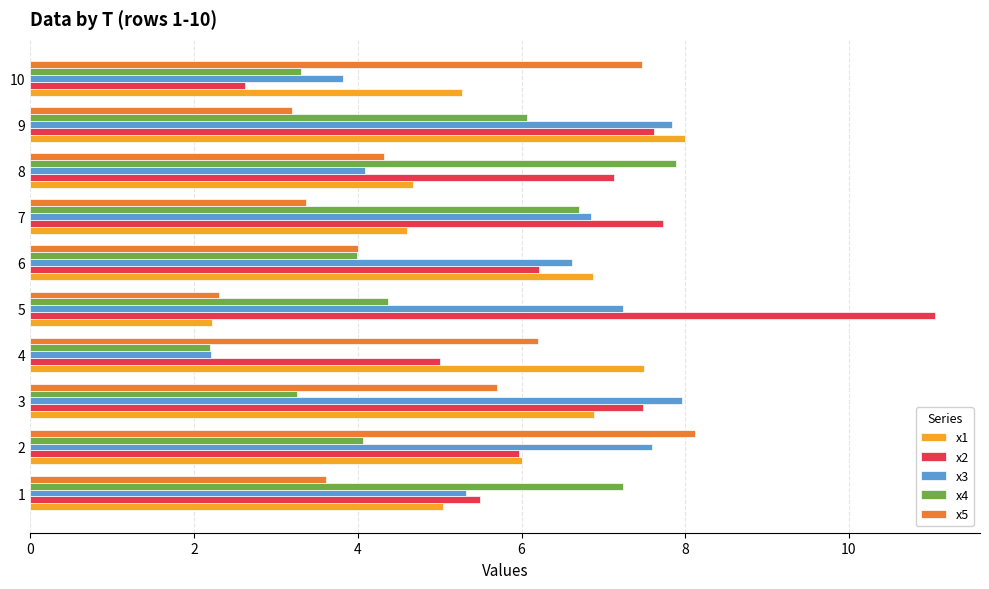

The x1 series shows 4.6 at 7. True or false?

True